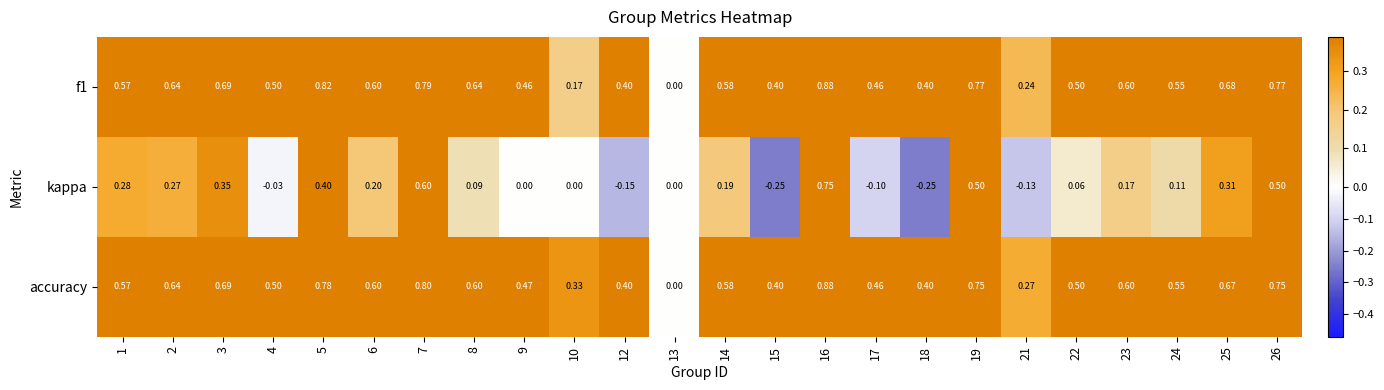

Which series has the largest total across all categories?

accuracy